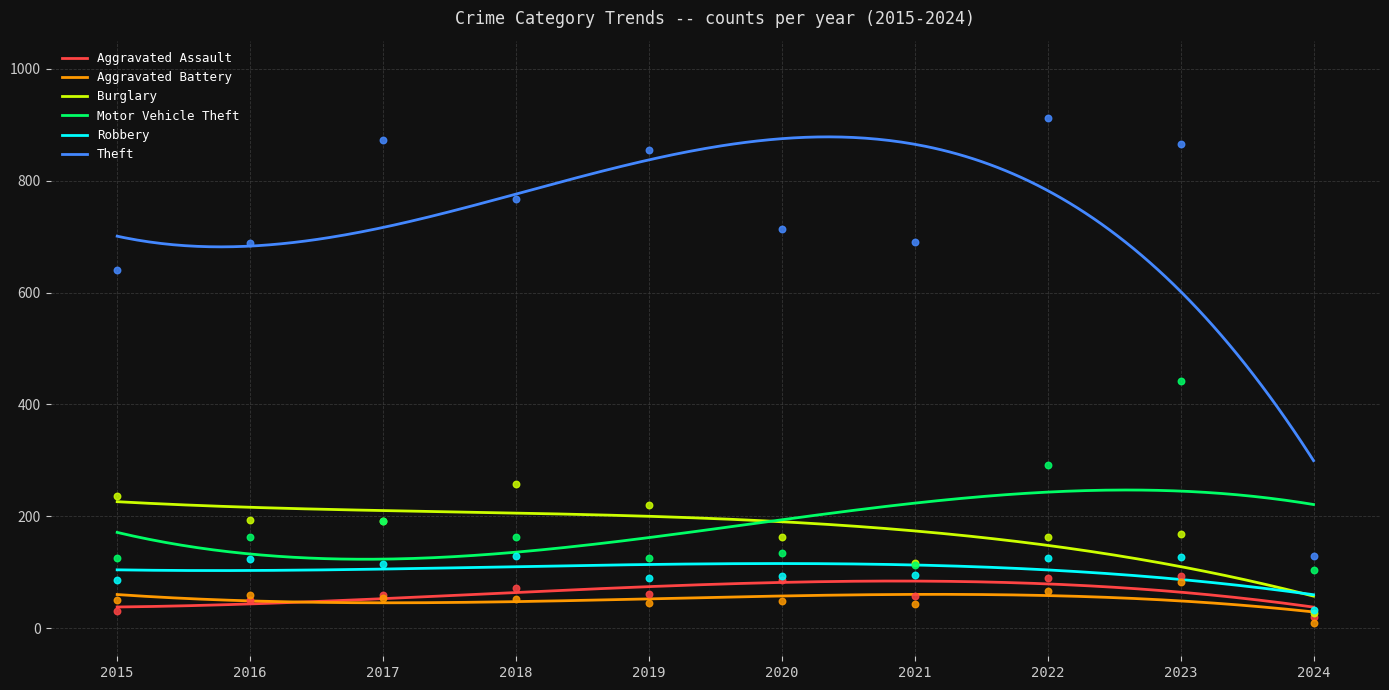

Which series contains the lowest Y value?

Aggravated Battery